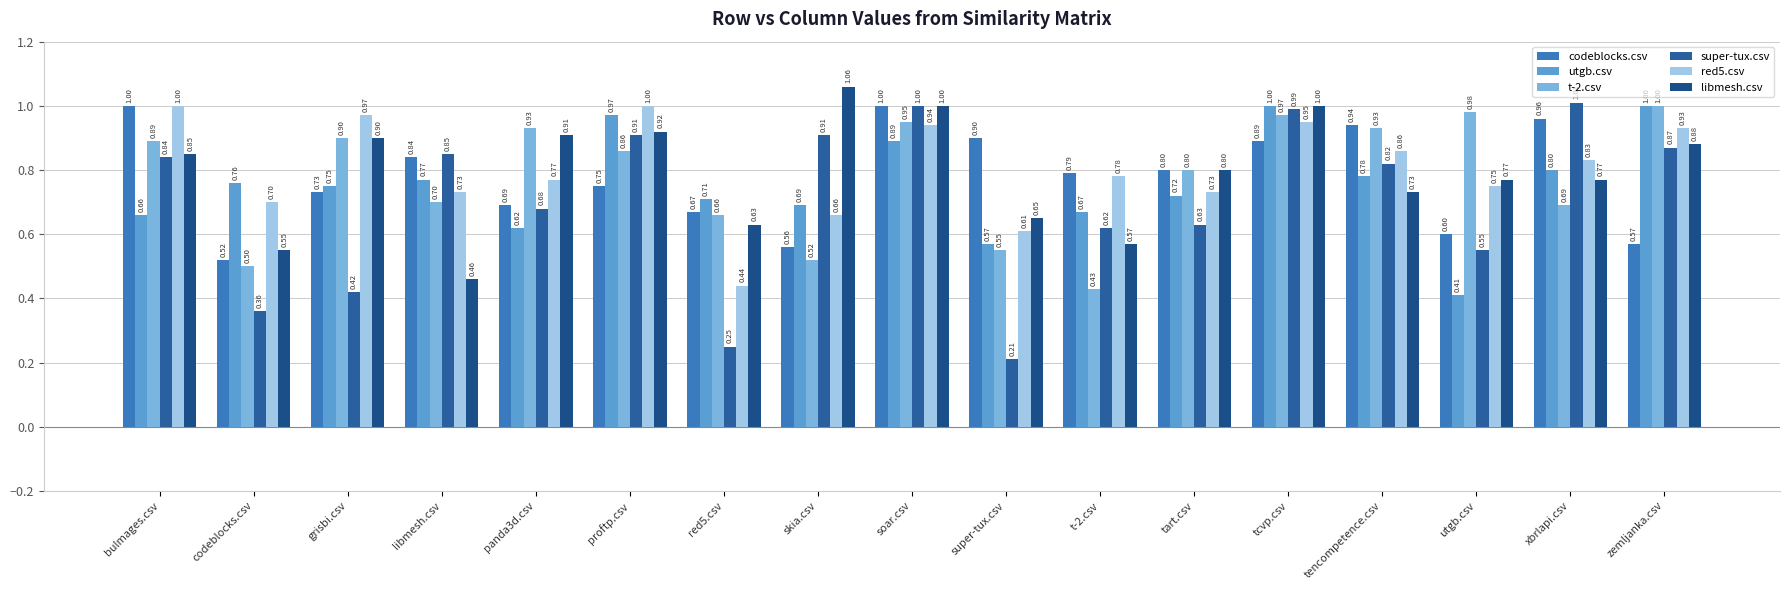

What position from the right is libmesh.csv?

14